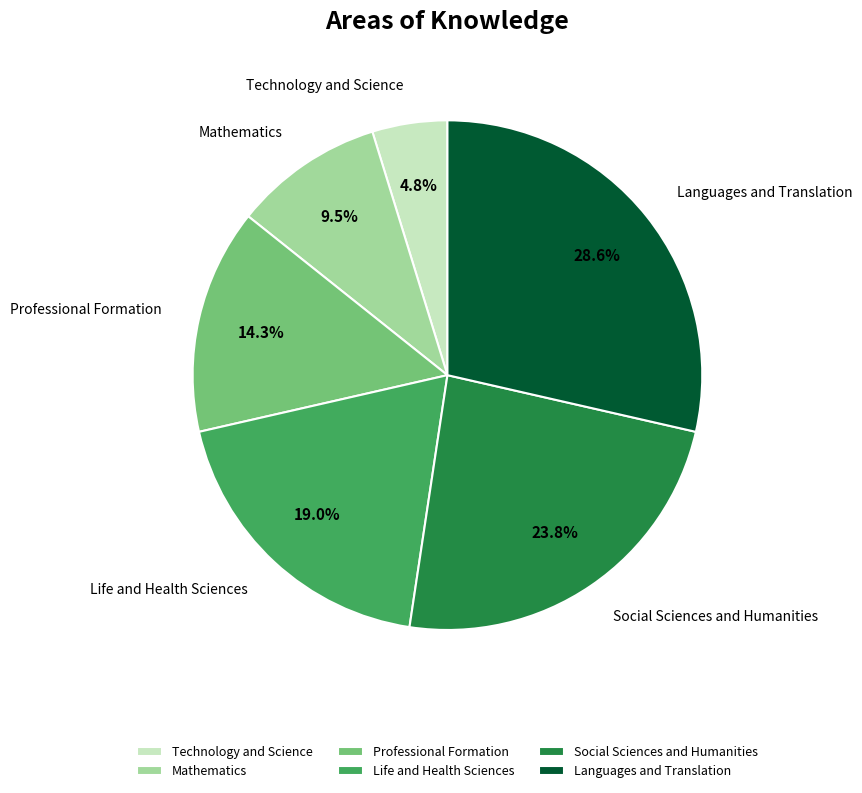

Which has a higher value, Technology and Science or Social Sciences and Humanities?

Social Sciences and Humanities